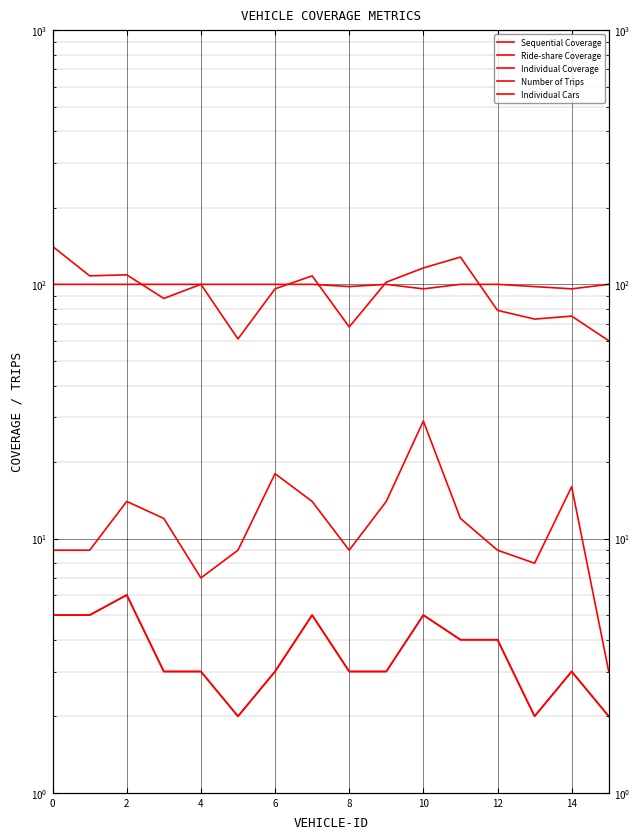

What is the smallest value displayed?

2